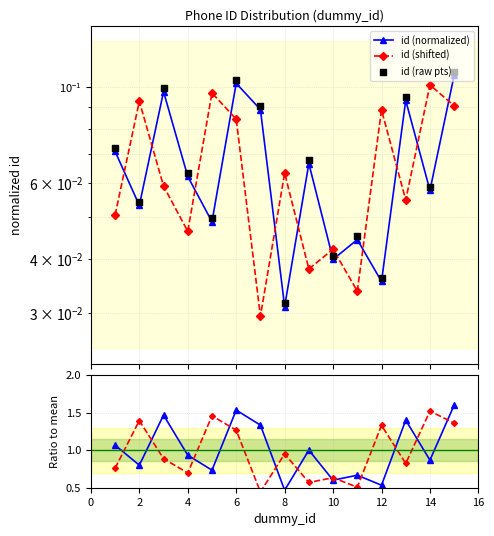

Is the value of id (shifted) at 4 greater than the value of ratio (id) at 13?

No